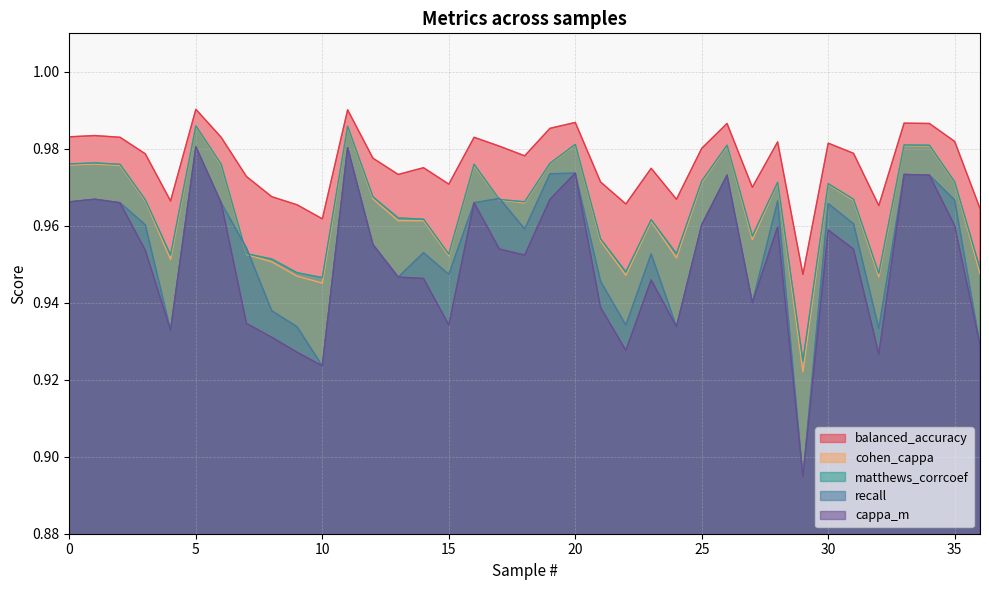

Is the value of cappa_m at 29 greater than the value of recall at 2?

No